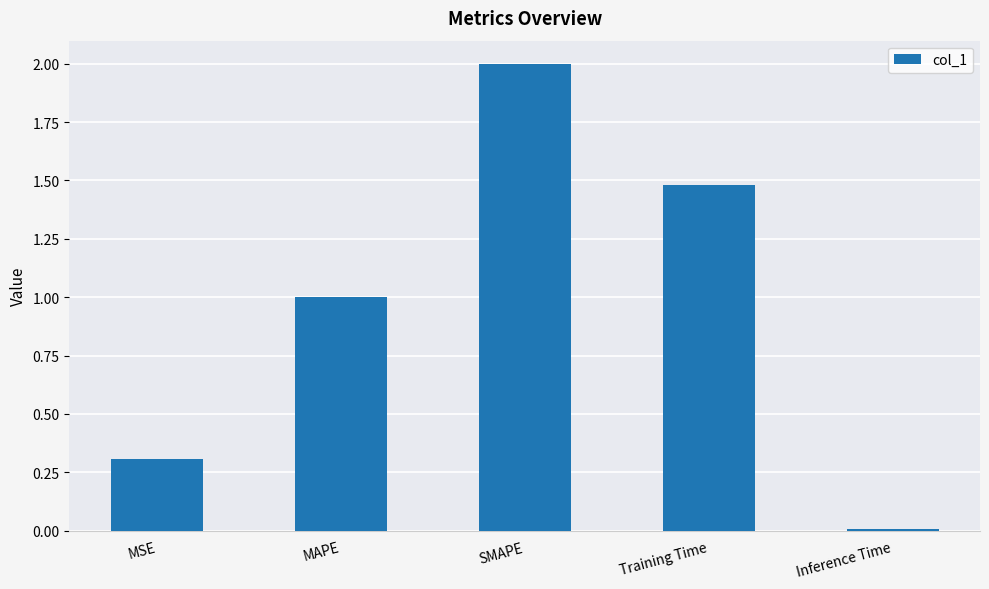

What is the maximum value shown in the chart?

2.0